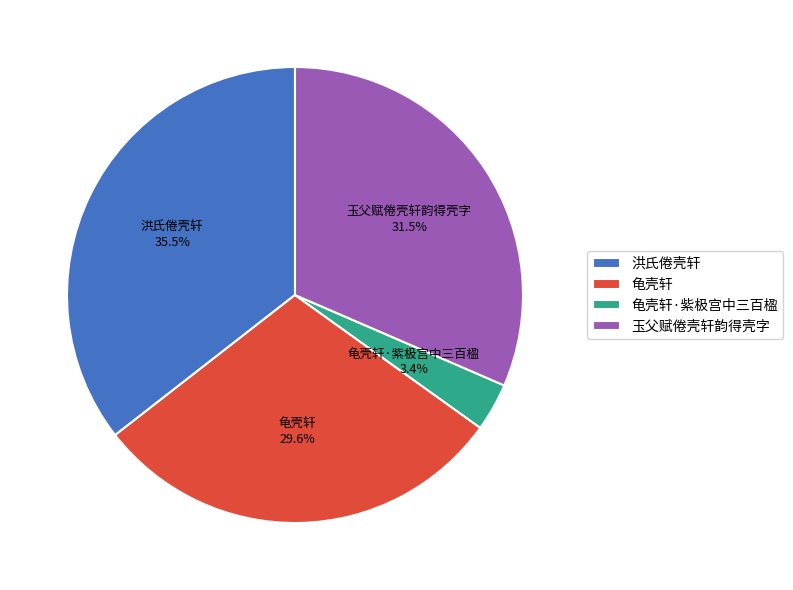

Is there a majority slice in this chart?

No